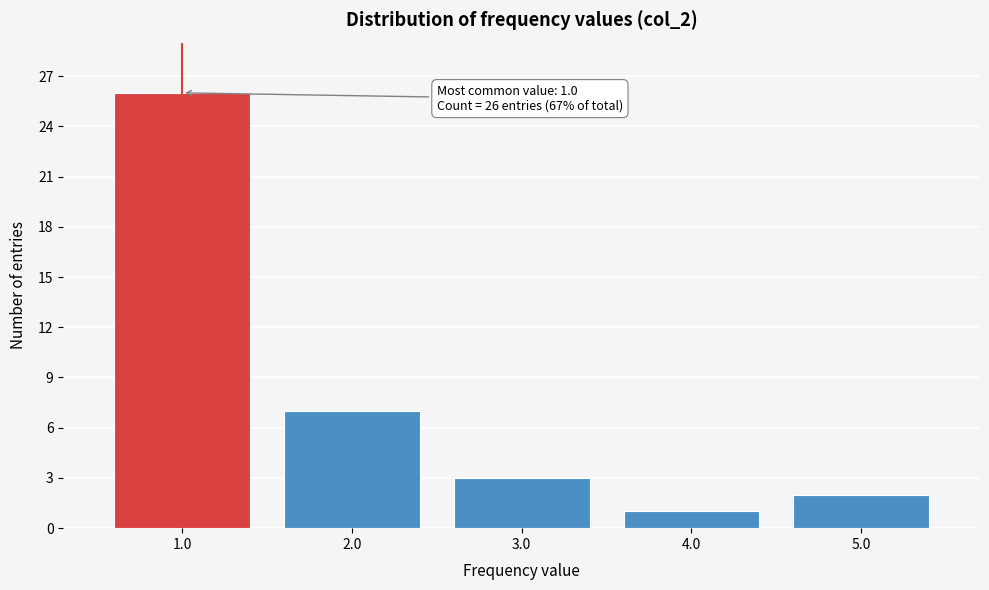

Reading left to right, transcribe all the data shown in this chart.

1.0=26	2.0=7	3.0=3	4.0=1	5.0=2